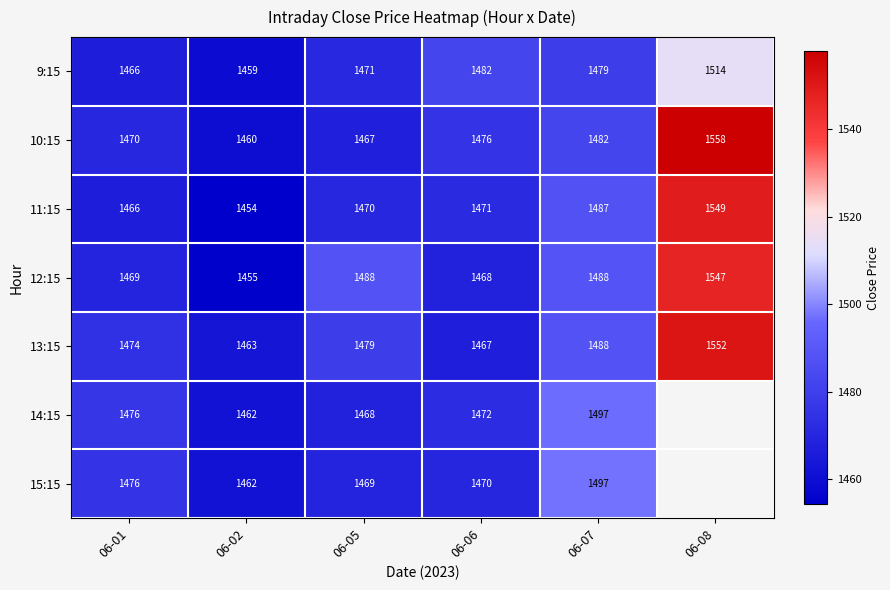

List the series in order of their peak value, lowest first.

14:15, 15:15, 9:15, 12:15, 11:15, 13:15, 10:15